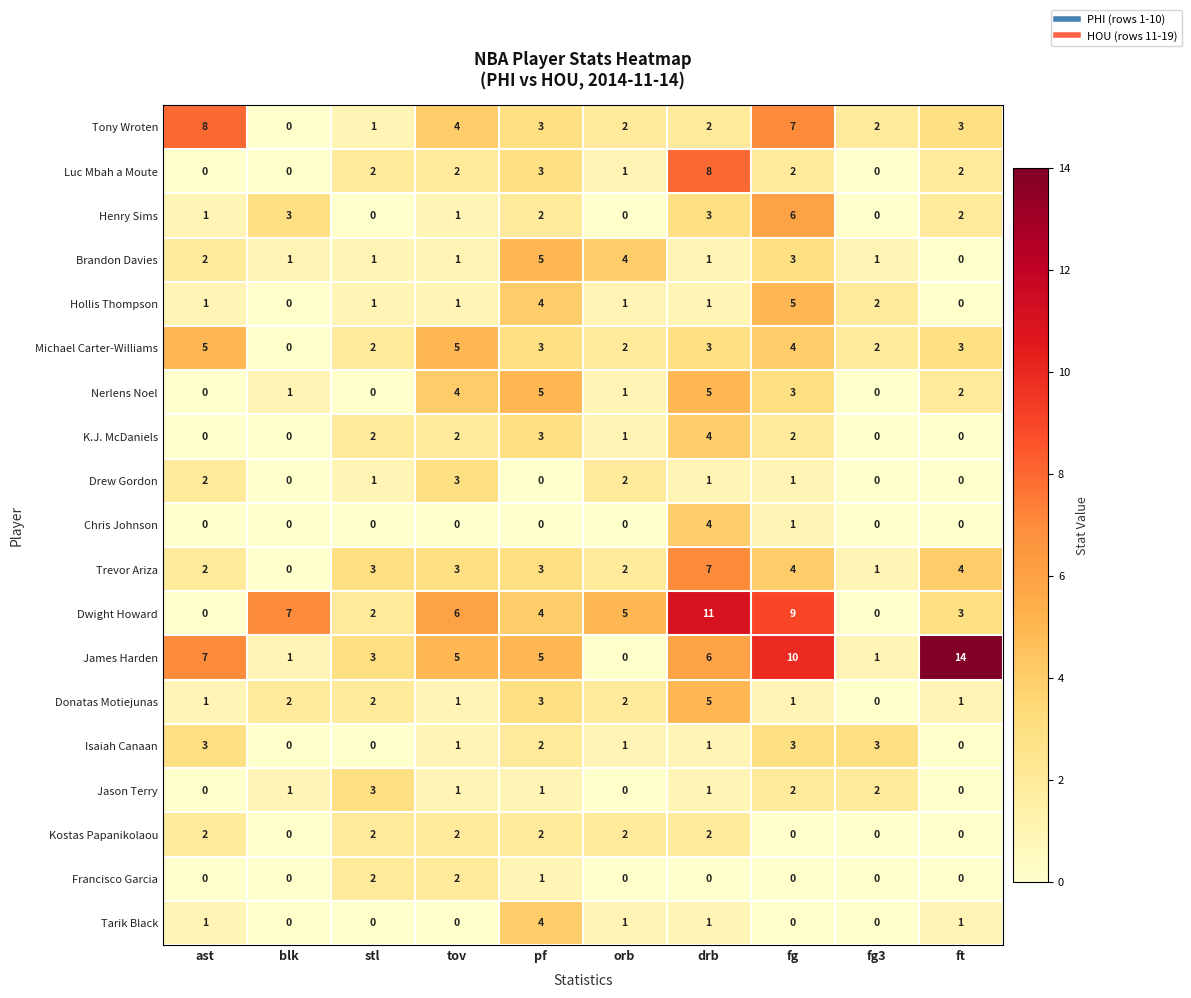

What is the spread (max minus min) of values at fg?

10